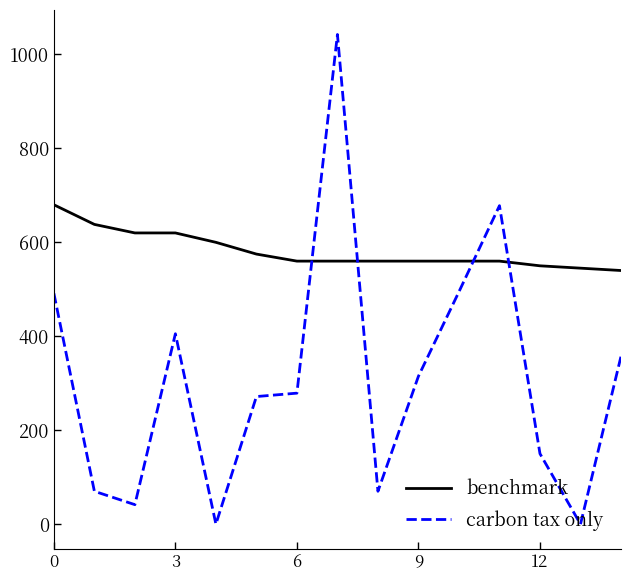

Which series has the largest total across all categories?

benchmark